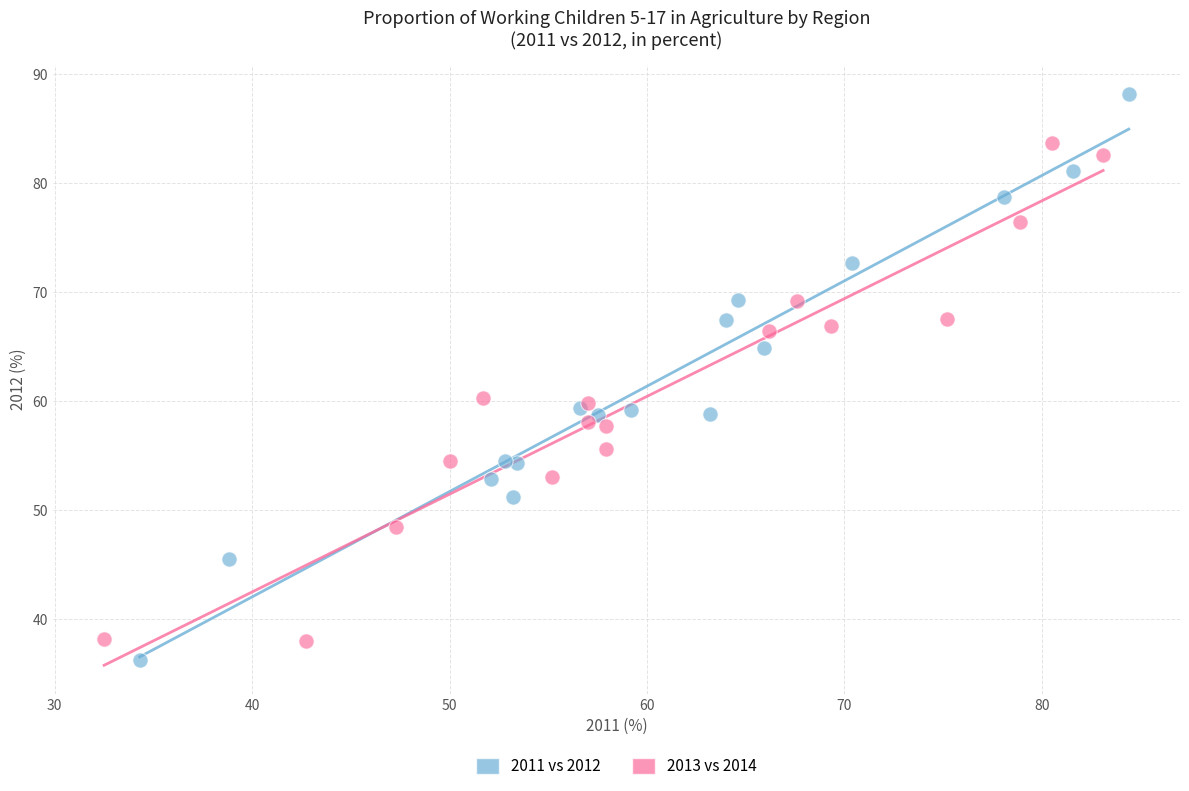

Which series has the widest spread of Y values?

2011 vs 2012